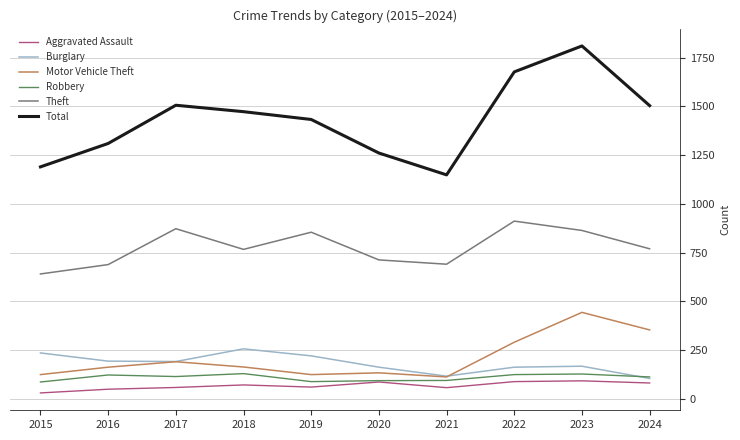

Which series has the largest total across all categories?

Total